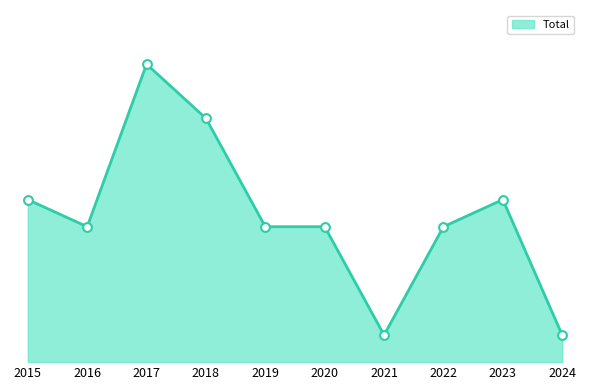

Is this an area chart (filled region under the line)?

Yes